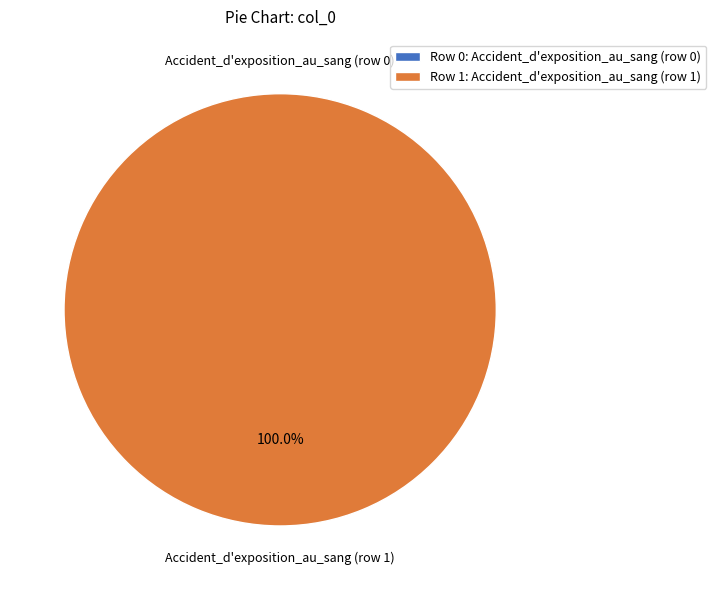

Rank the categories by value from highest to lowest.

Accident_d'exposition_au_sang (row 1), Accident_d'exposition_au_sang (row 0)